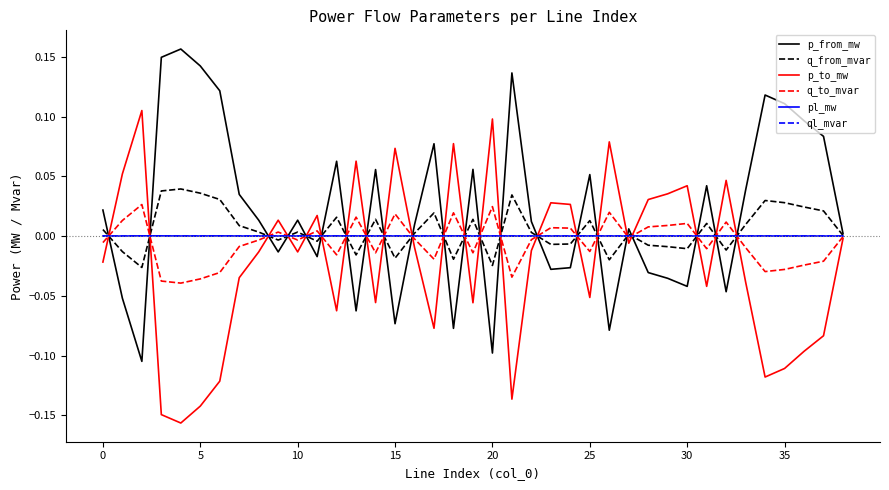

Which series has the largest total across all categories?

p_from_mw